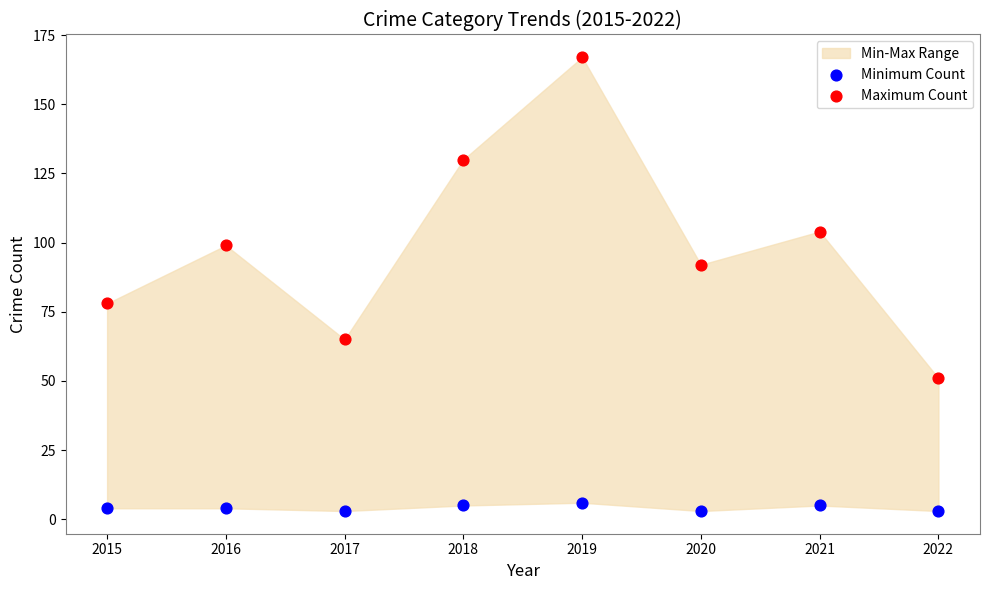

Which series reaches the maximum Y coordinate?

Maximum Count